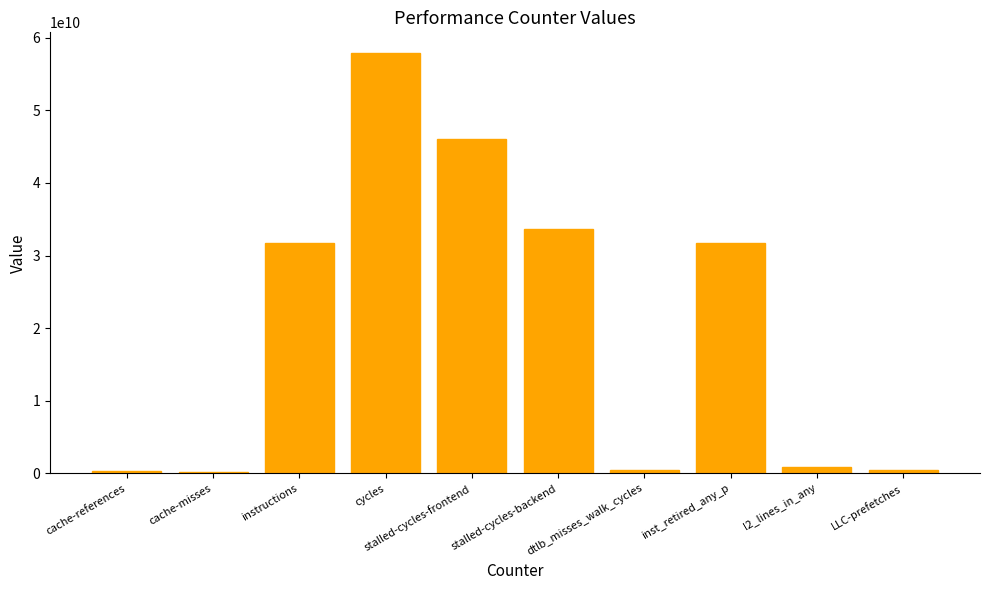

What is the difference between the maximum and minimum values?

57617418310